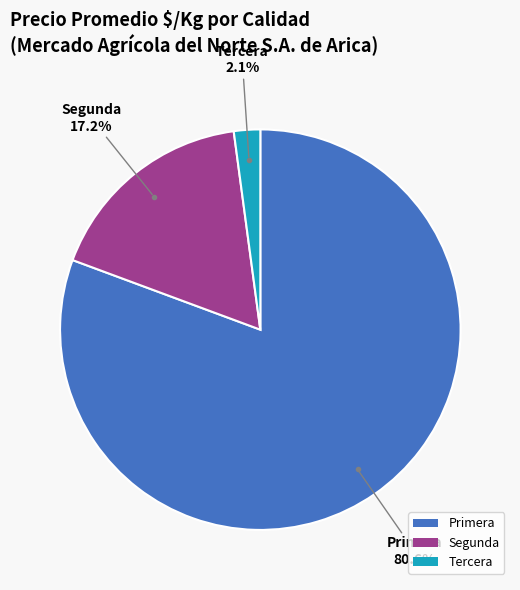

To the nearest percent, what is the average slice percentage?

33%